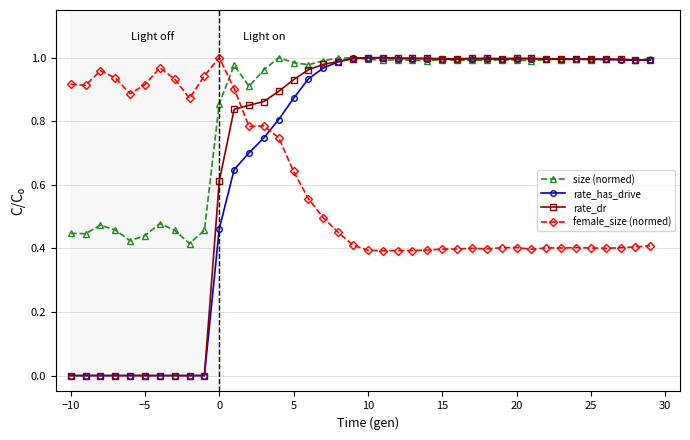

Which series has the largest total across all categories?

size (normed)